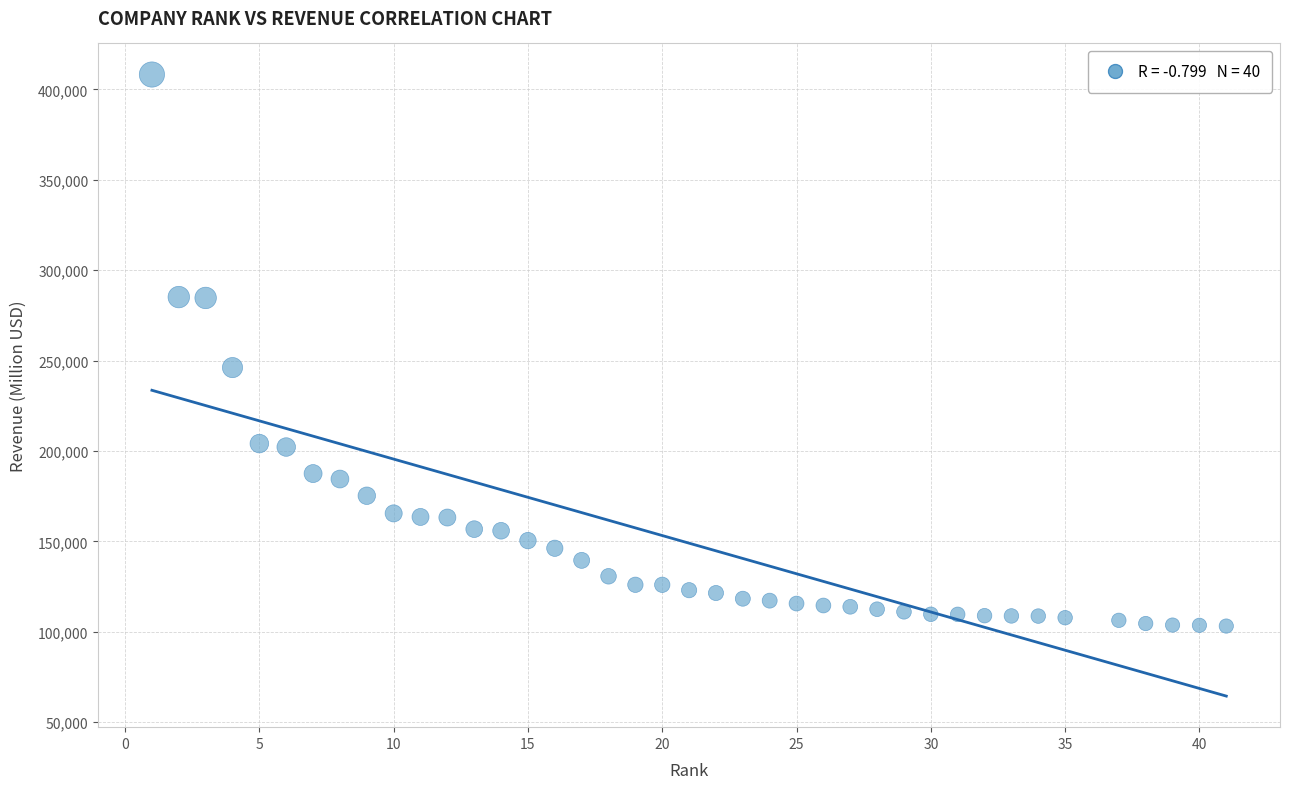

What Y value in the scatter plot is closest to 255701?

246138.0